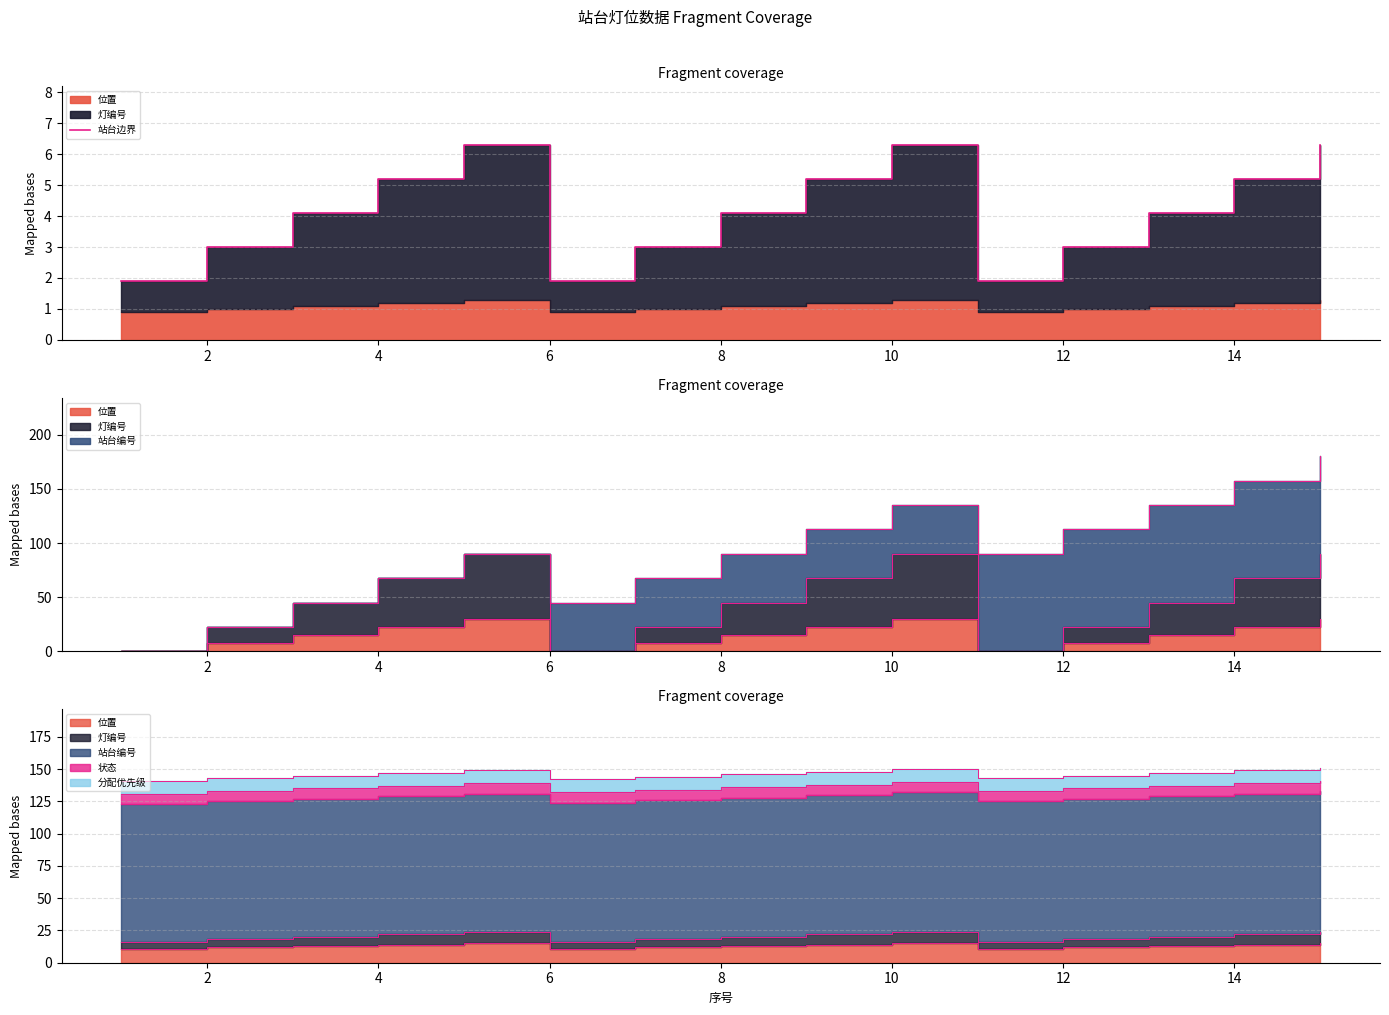

What is the sum of the values at 4 and 2?

7.1